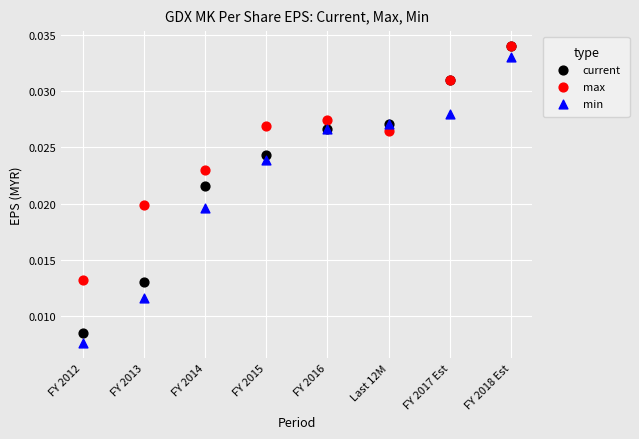

Which series contains the lowest Y value?

min